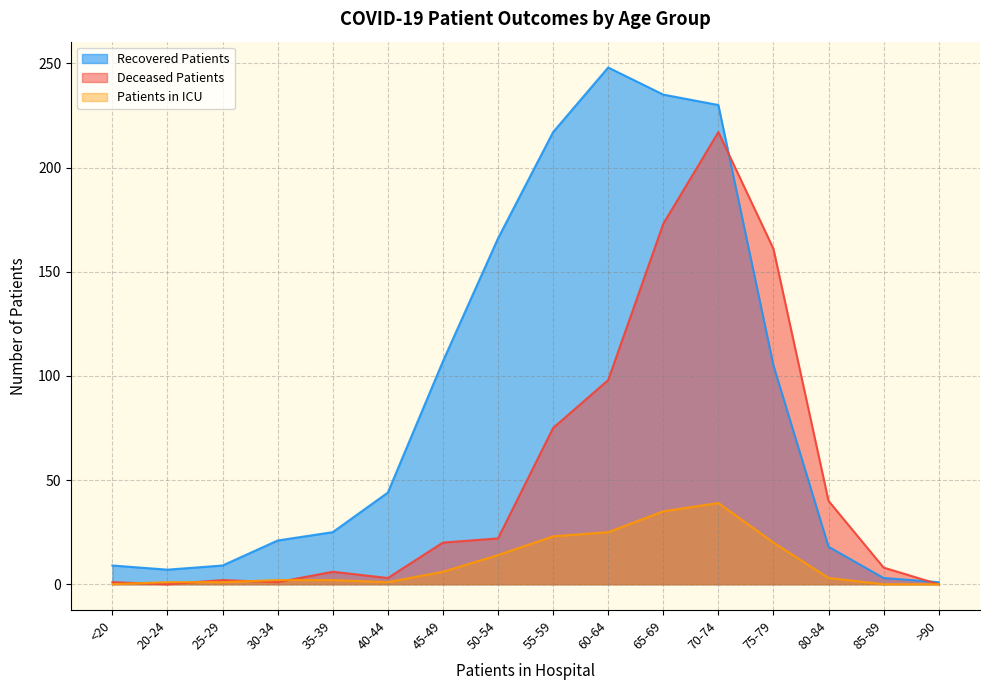

Rank the series by their average value, from highest to lowest.

Recovered Patients, Deceased Patients, Patients in ICU